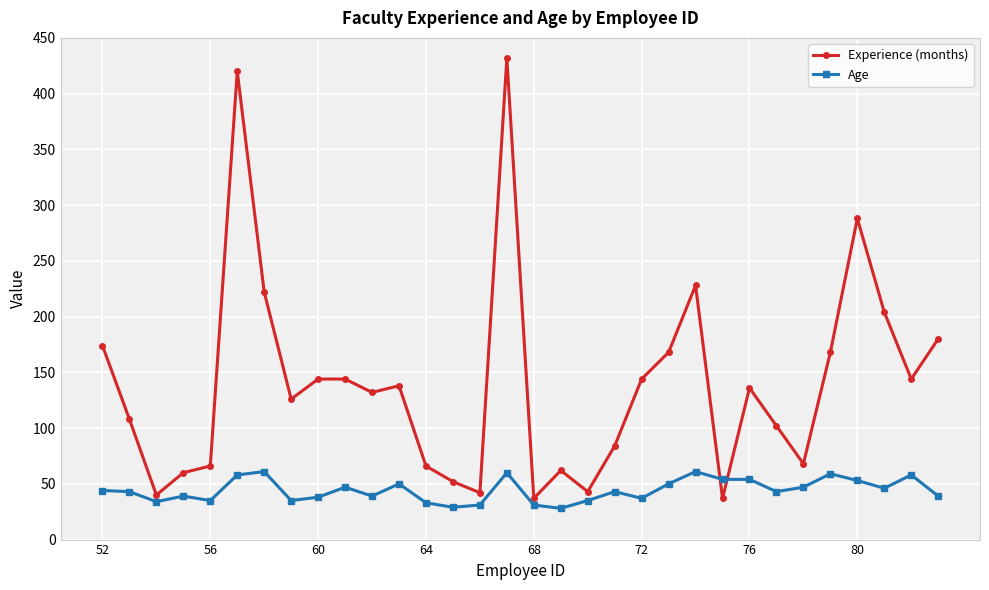

Does the chart have visible grid lines?

Yes